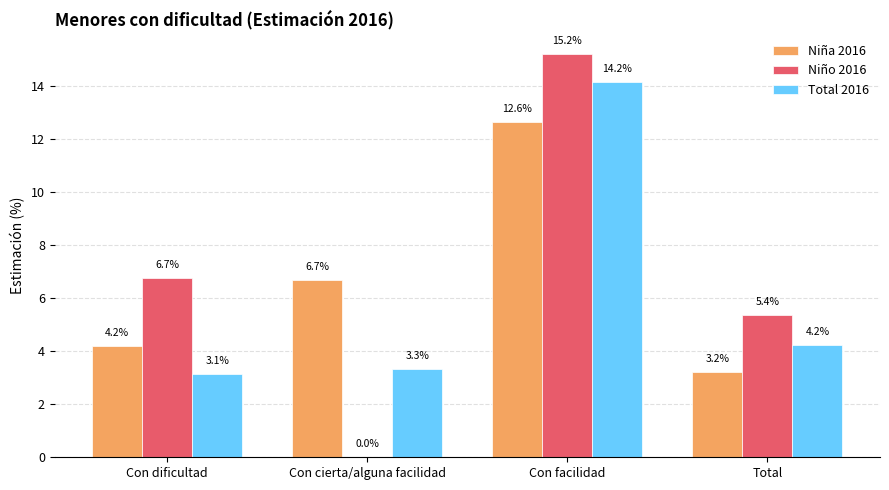

Is it true that Niño 2016 equals 15.2 at Con facilidad?

True